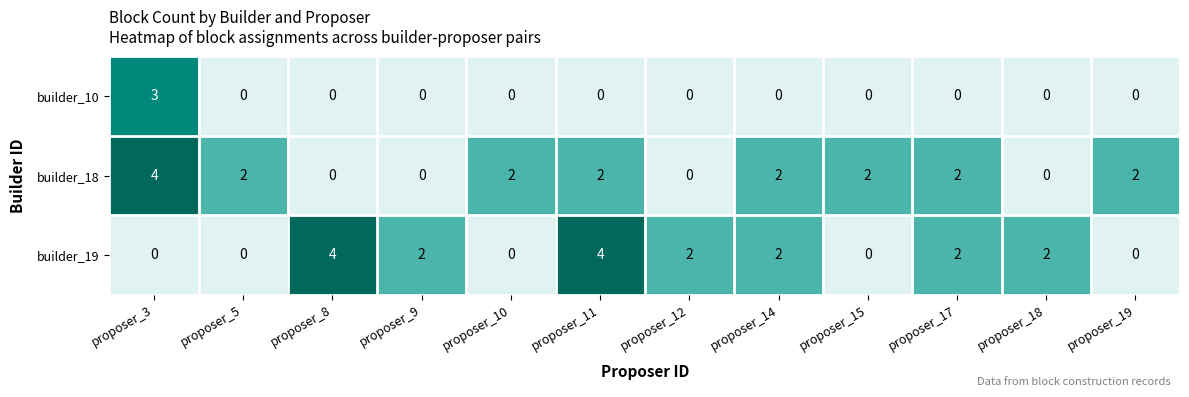

At which category is the sum across all series the highest?

proposer_3